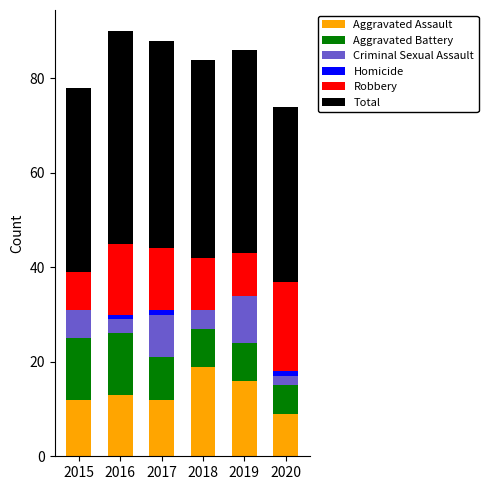

Are the bars grouped side by side (vs. stacked)?

No